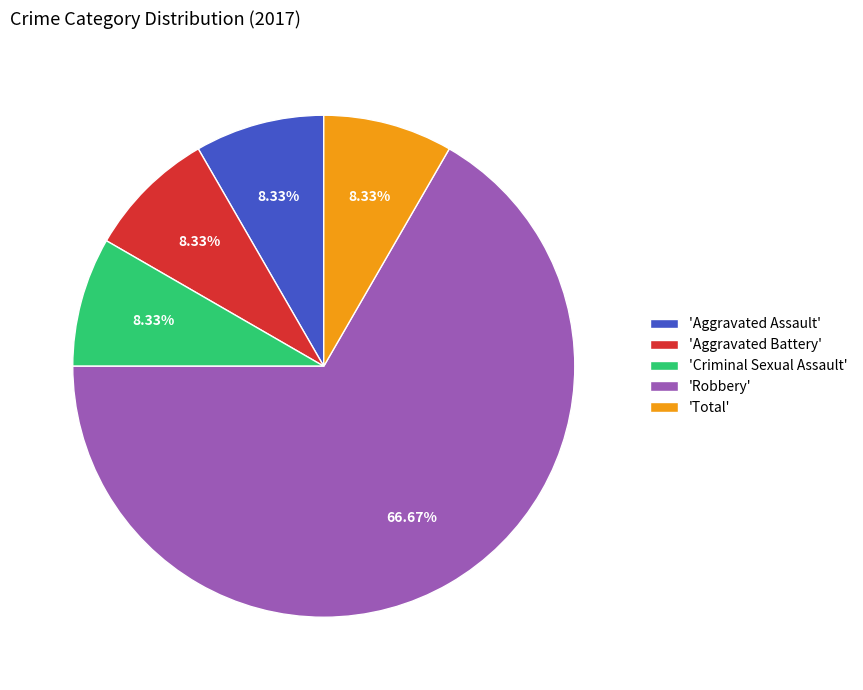

Approximately how many times larger is the value at 'Criminal Sexual Assault' compared to 'Total'?

1.0